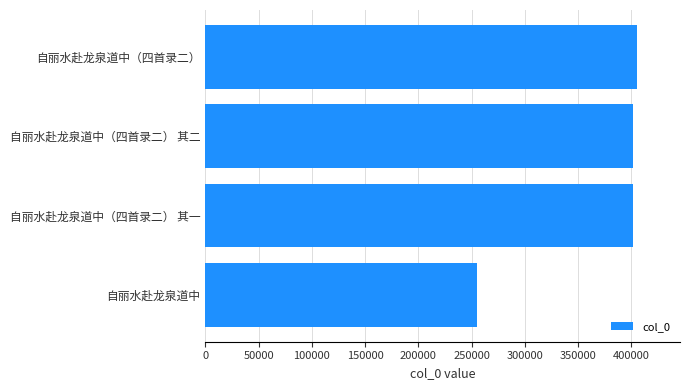

What is the sum of all values?

1464481